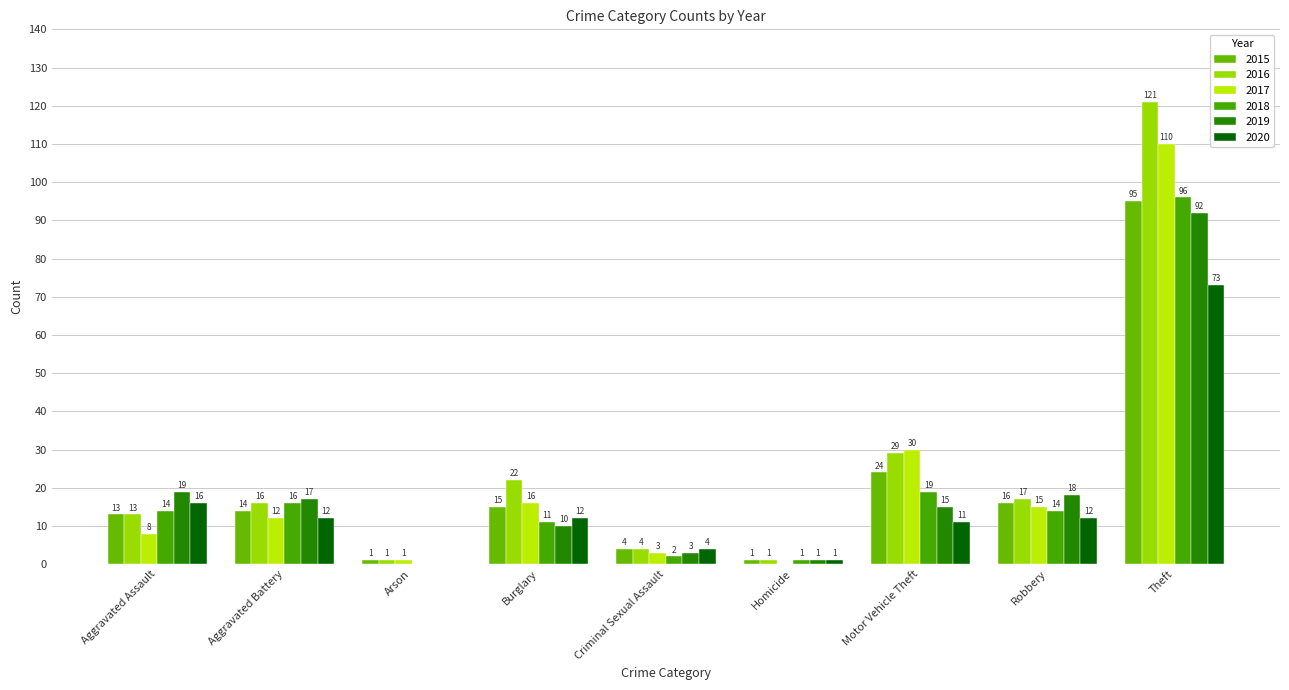

What is the sum of the 2018 values at Motor Vehicle Theft and Criminal Sexual Assault?

21